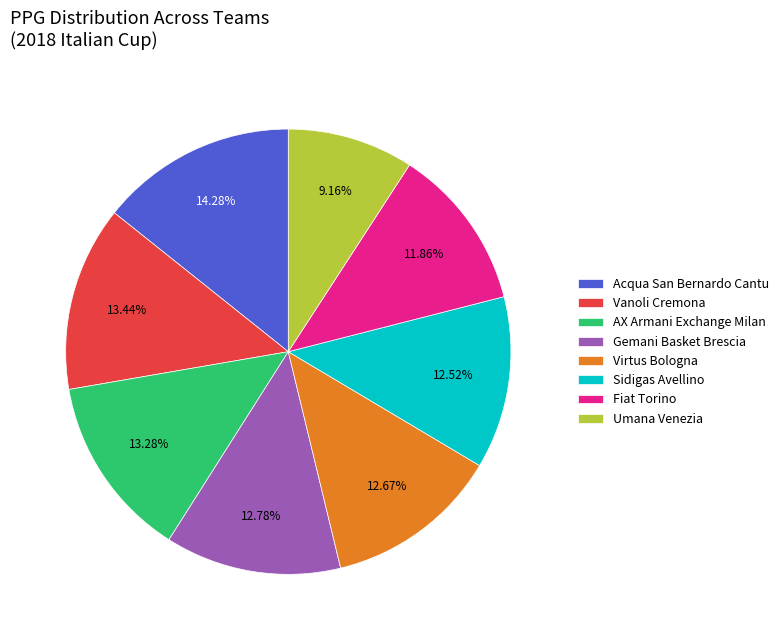

Is it true that Vanoli Cremona is 13% of the pie?

True